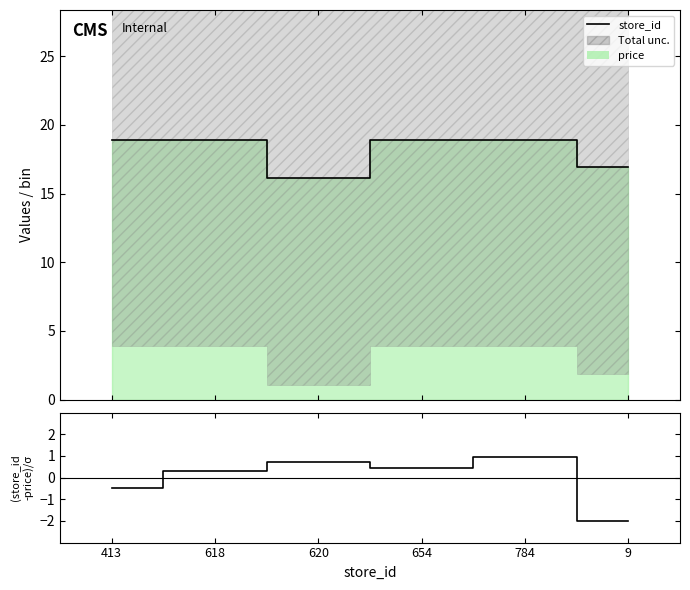

Which series has the largest range (max minus min)?

(store_id - price) / sigma